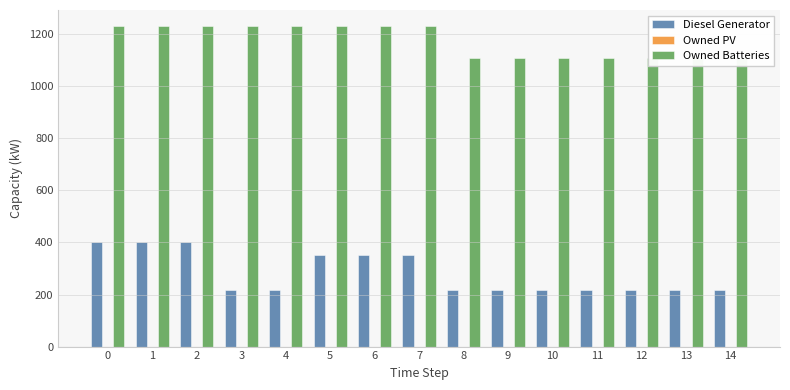

How many data points in Diesel Generator are above 217?

6